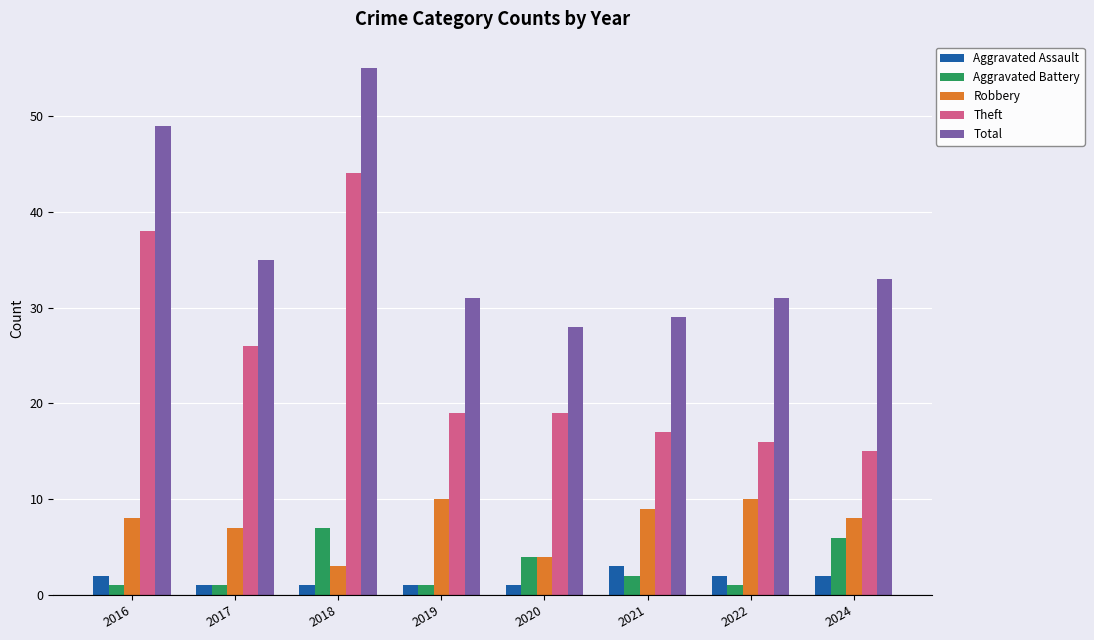

What is the lowest value of the Theft series?

15